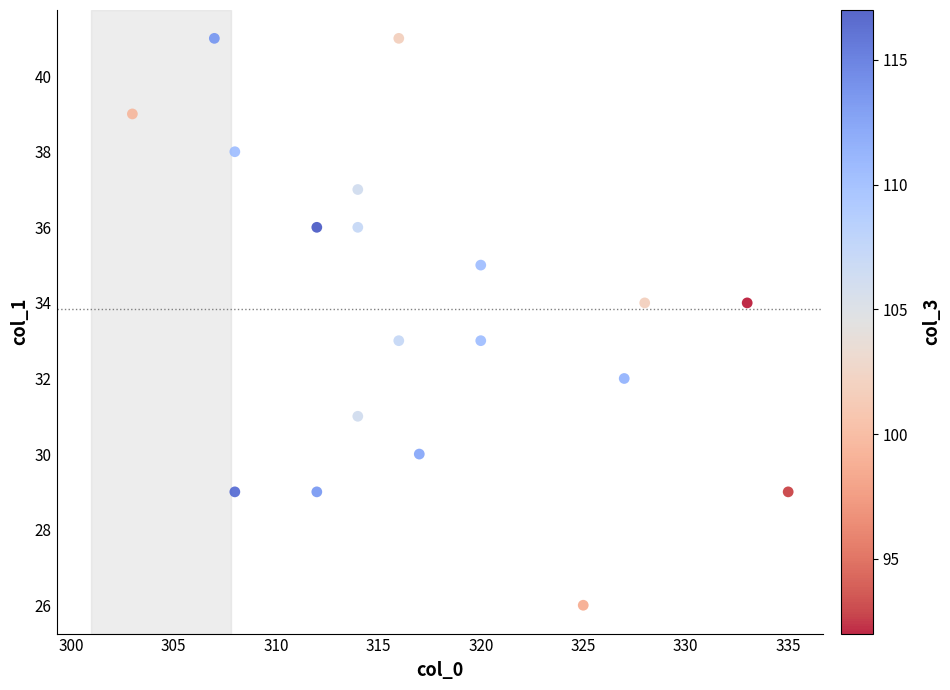

What is the range of X values (max minus min)?

32